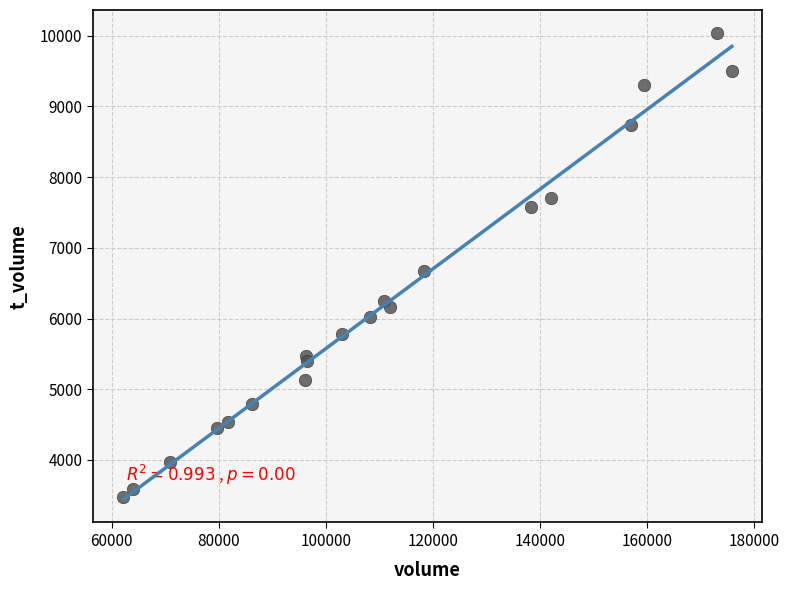

What Y value in the scatter plot is closest to 6757?

6667